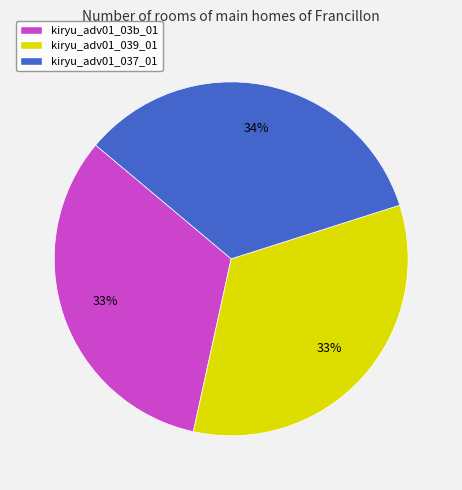

Which slice is the largest?

kiryu_adv01_037_01